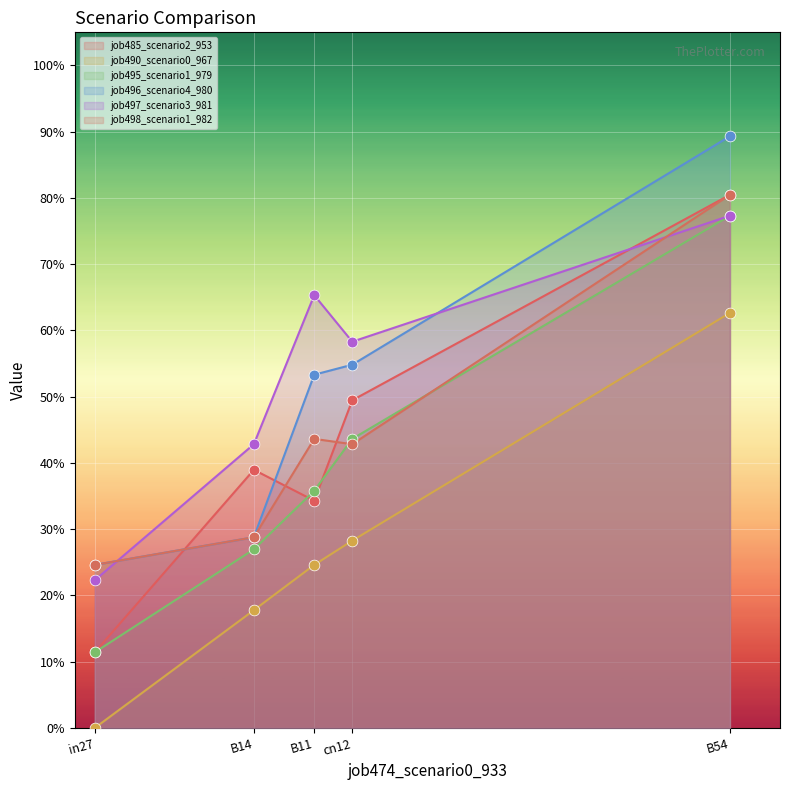

At which category is the sum across all series the highest?

B54